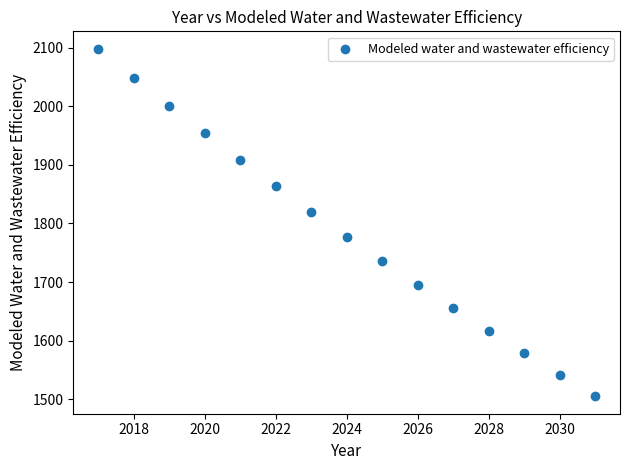

What is the range of Y values (max minus min)?

592.8